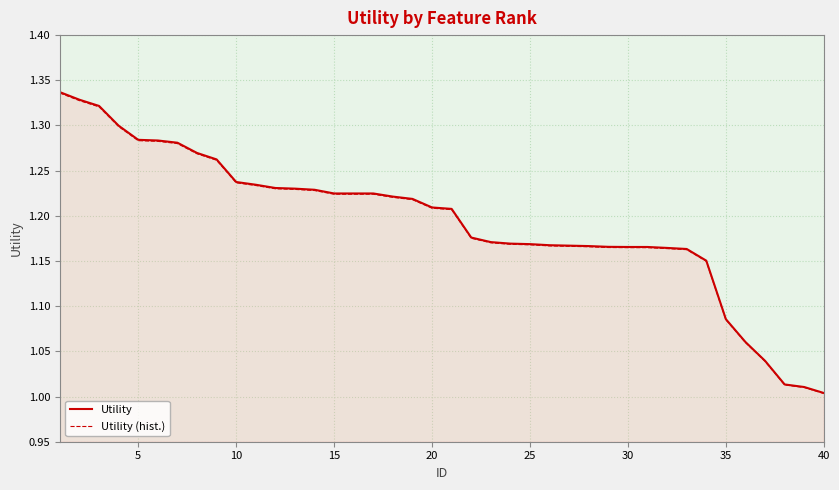

How many lines are shown in the chart?

2